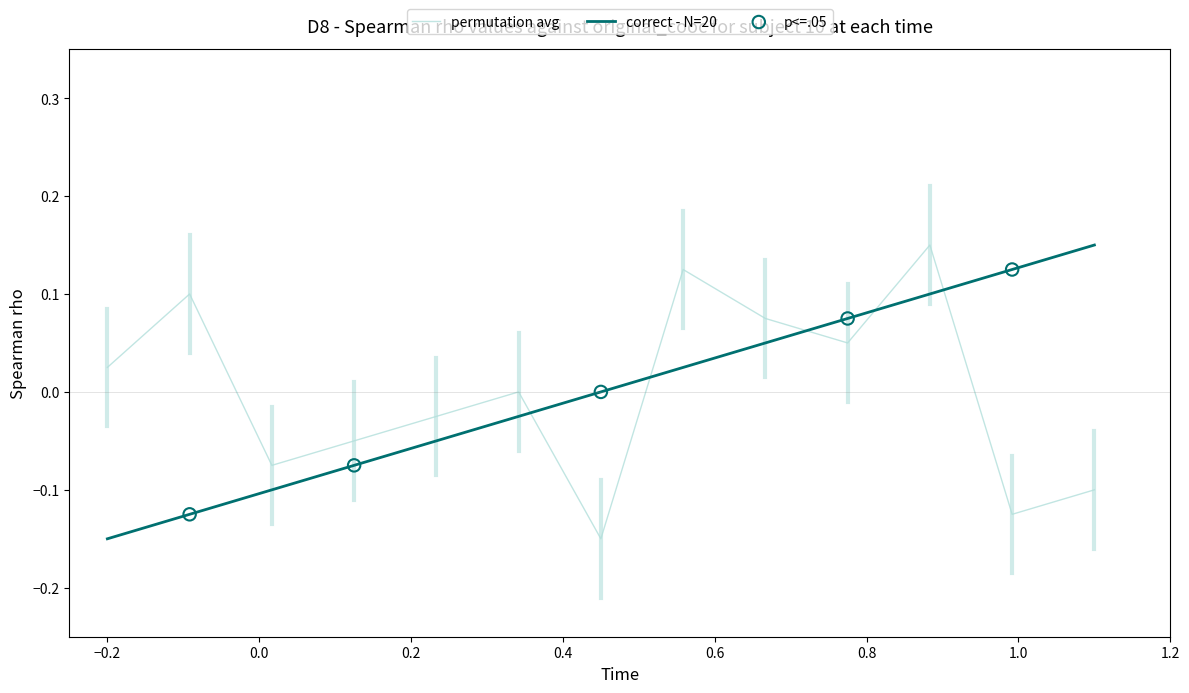

What is the difference between the maximum and minimum values in the correct - N=20 series?

0.3